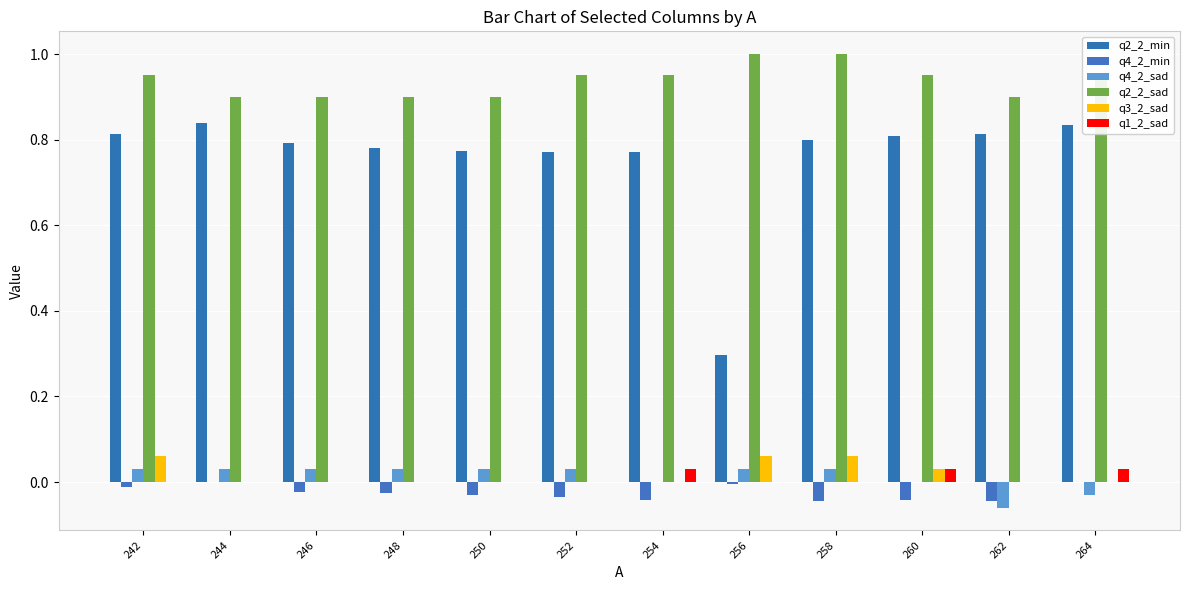

How many data points does each series have?

12